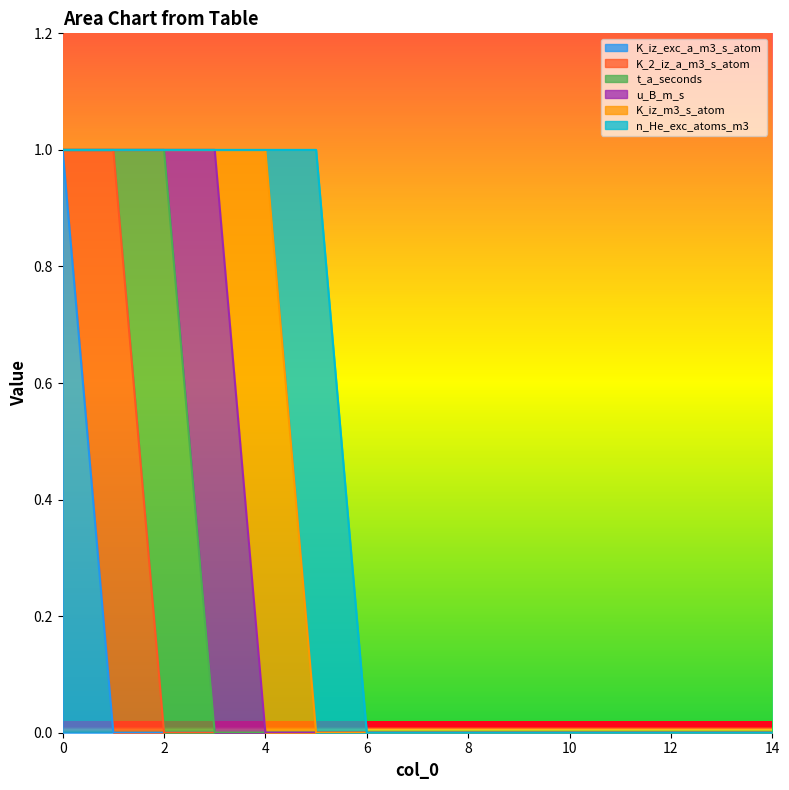

Which series has the largest range (max minus min)?

K_iz_exc_a_m3_s_atom